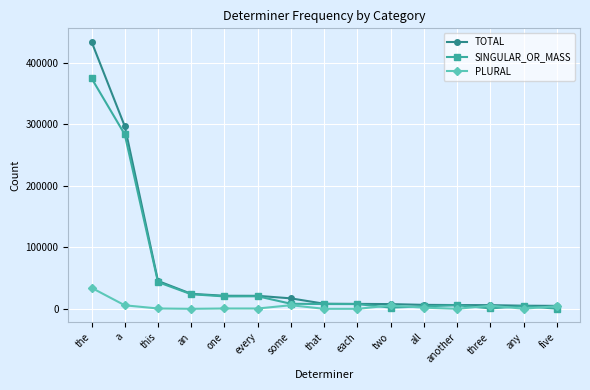

What is the label of the 5th point from the left?

one